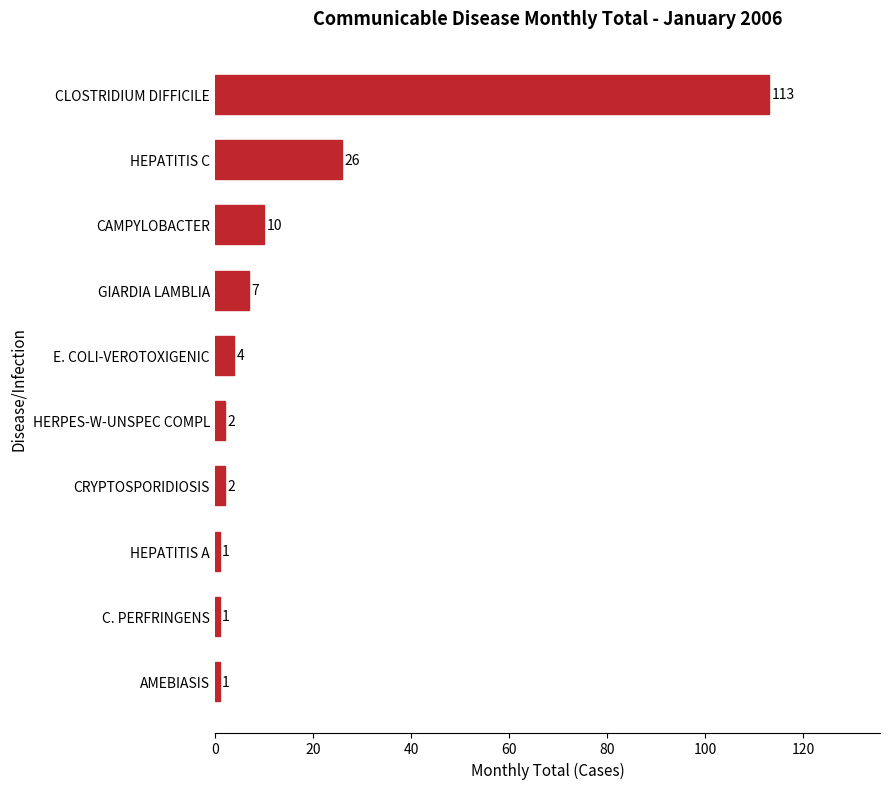

What is the difference between the maximum and minimum values?

112